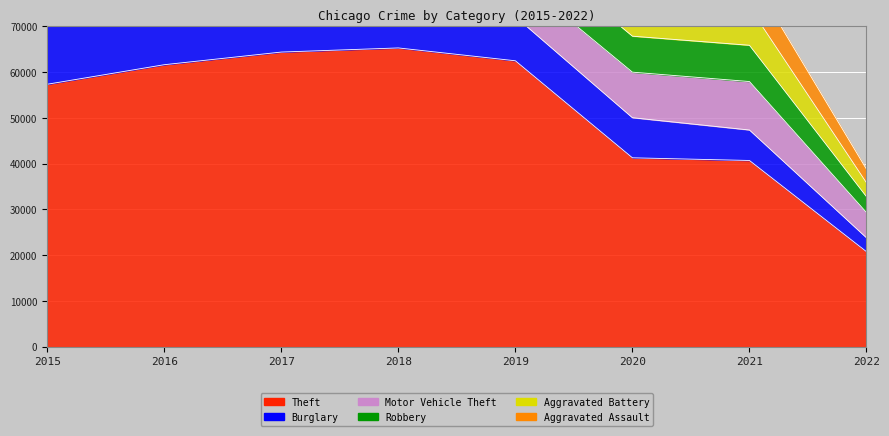

What is the value of the Theft point at the 1st from the left?

57347